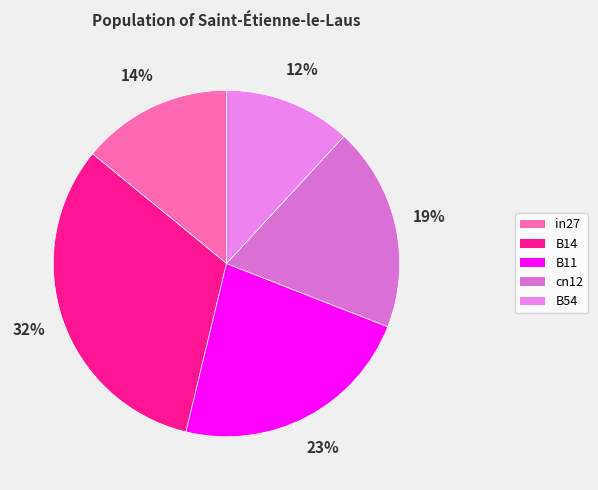

Combined, do B54 and in27 account for over 50%?

No